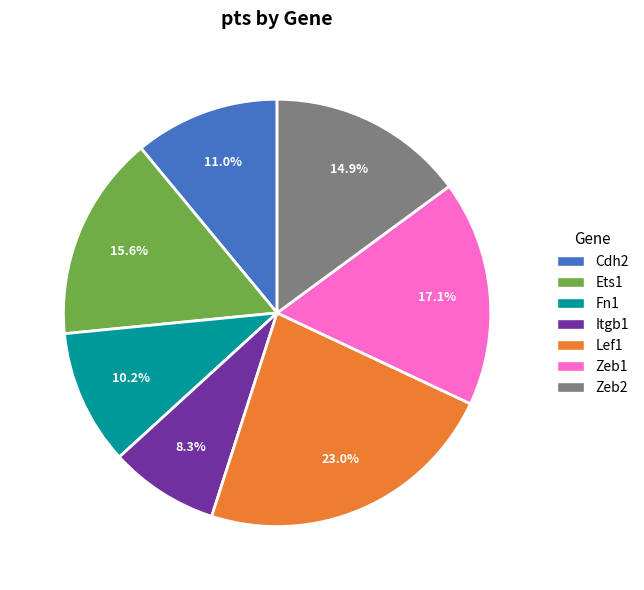

Which category has the biggest portion of the pie?

Lef1